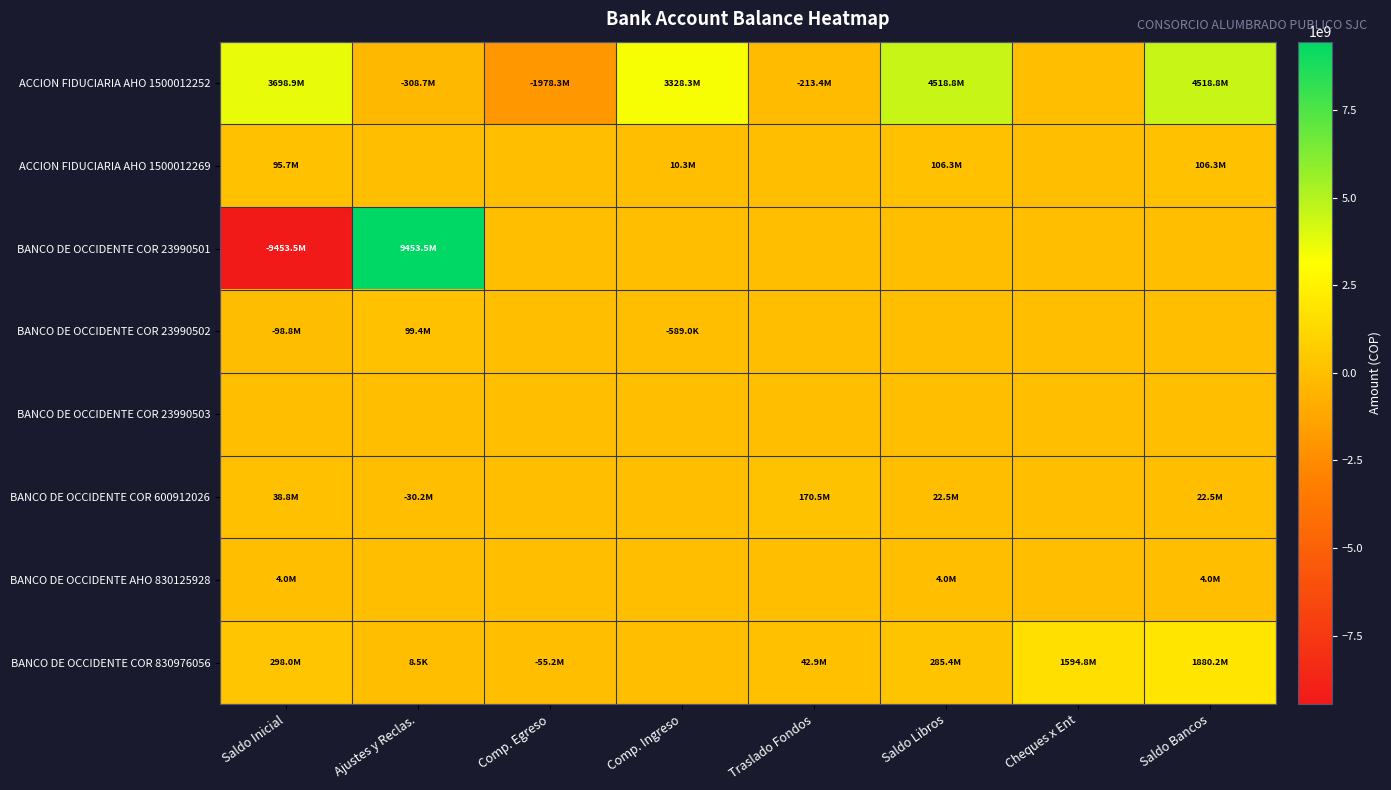

At which category is the sum across all series the highest?

Ajustes y Reclas.